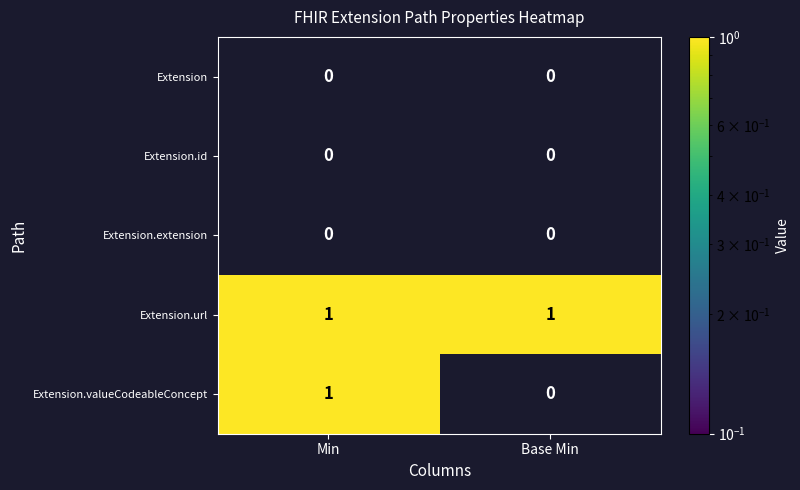

True or false: Extension.valueCodeableConcept has a value of 0 at Base Min.

True